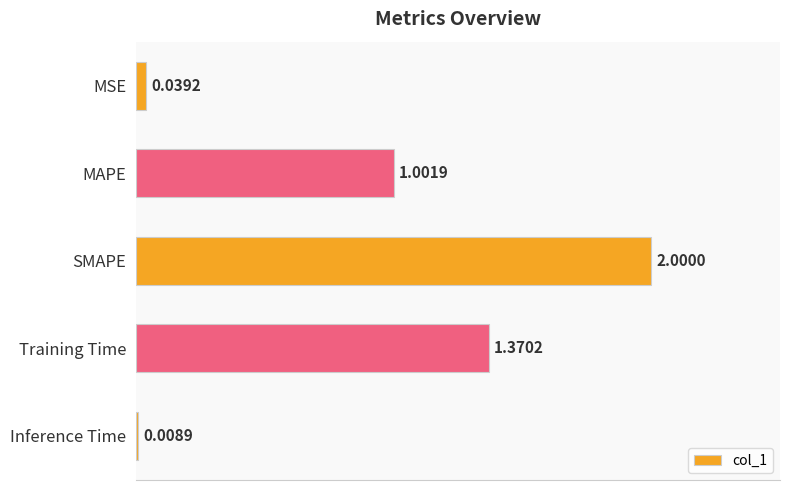

What is the difference between the maximum and second lowest values?

2.0